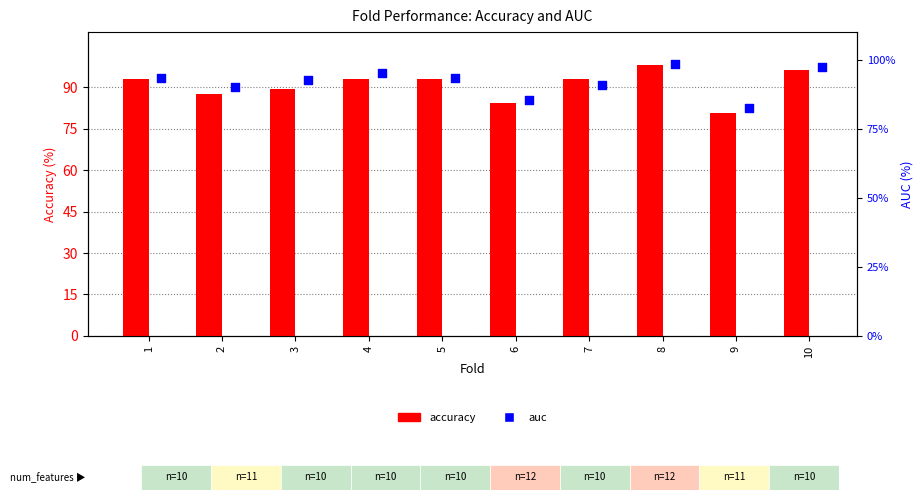

At how many categories does at least one series exceed 95?

3